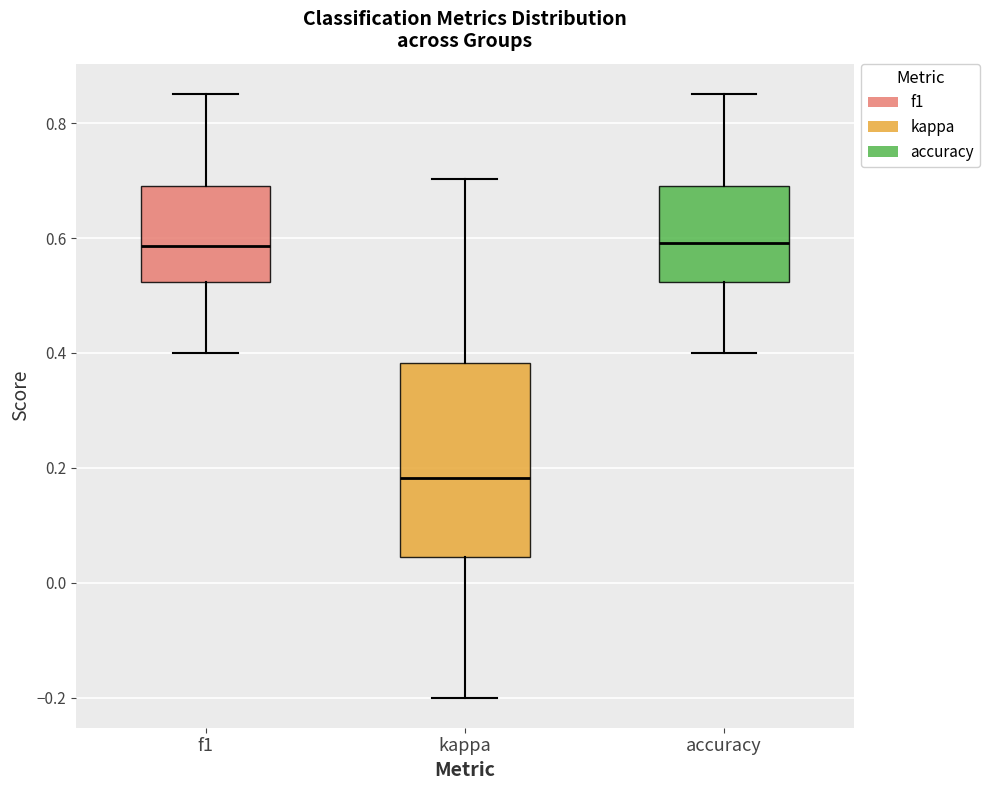

Reading left to right, transcribe this box plot: for each box, give where its median line is, the range the box spans, and where its two whiskers end, as read against the y-axis. The values are not printed on the chart, so give them approximately, as read against the axis.

f1: median 0.58, box 0.52 to 0.70, whiskers 0.40 to 0.86
kappa: median 0.18, box 0.04 to 0.38, whiskers -0.20 to 0.70
accuracy: median 0.60, box 0.52 to 0.70, whiskers 0.40 to 0.86